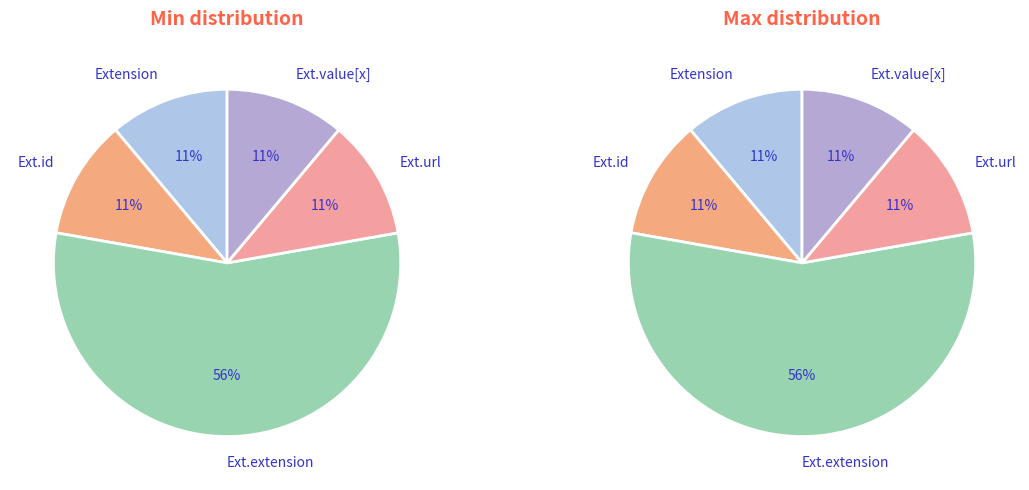

True or false: Extension.url accounts for 99% of the total.

False